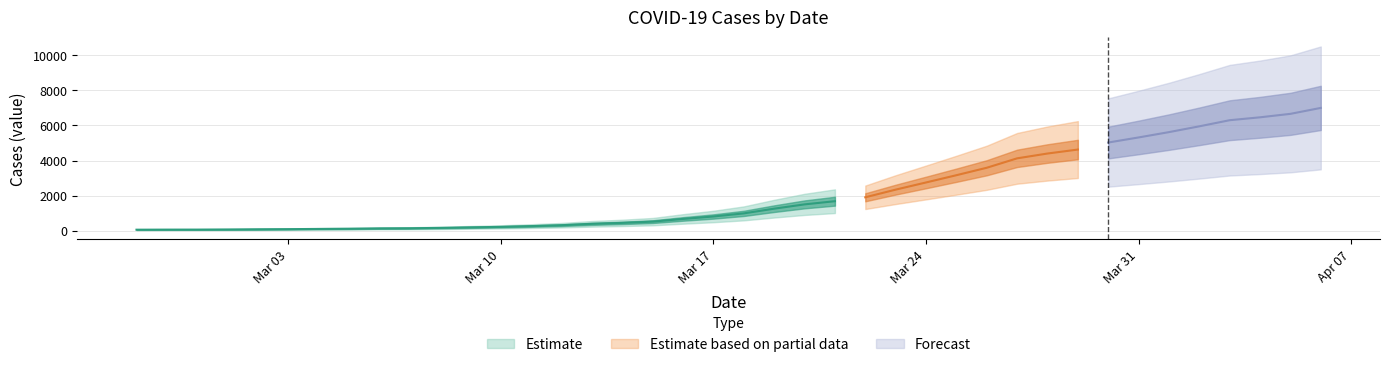

What is the minimum value shown in the chart?

64